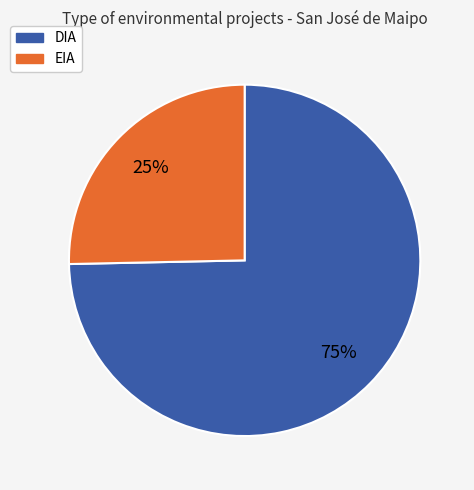

True or false: EIA accounts for 37% of the total.

False